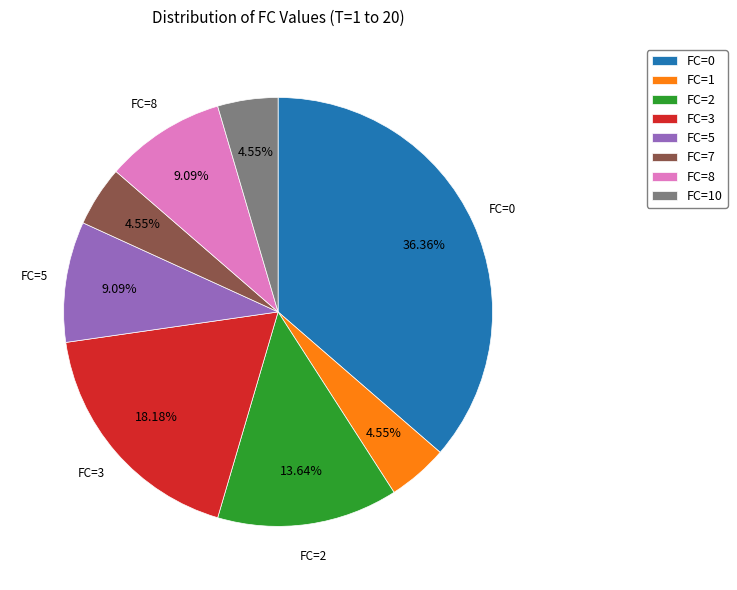

Count the number of slices in the pie.

8